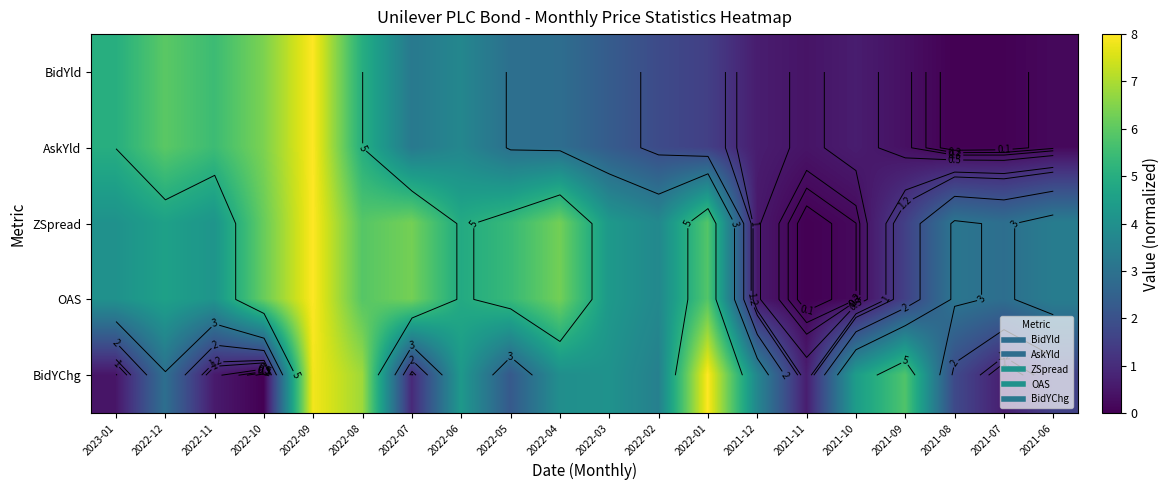

Is the value of OAS at 2022-05 greater than the value of ZSpread at 2021-12?

Yes